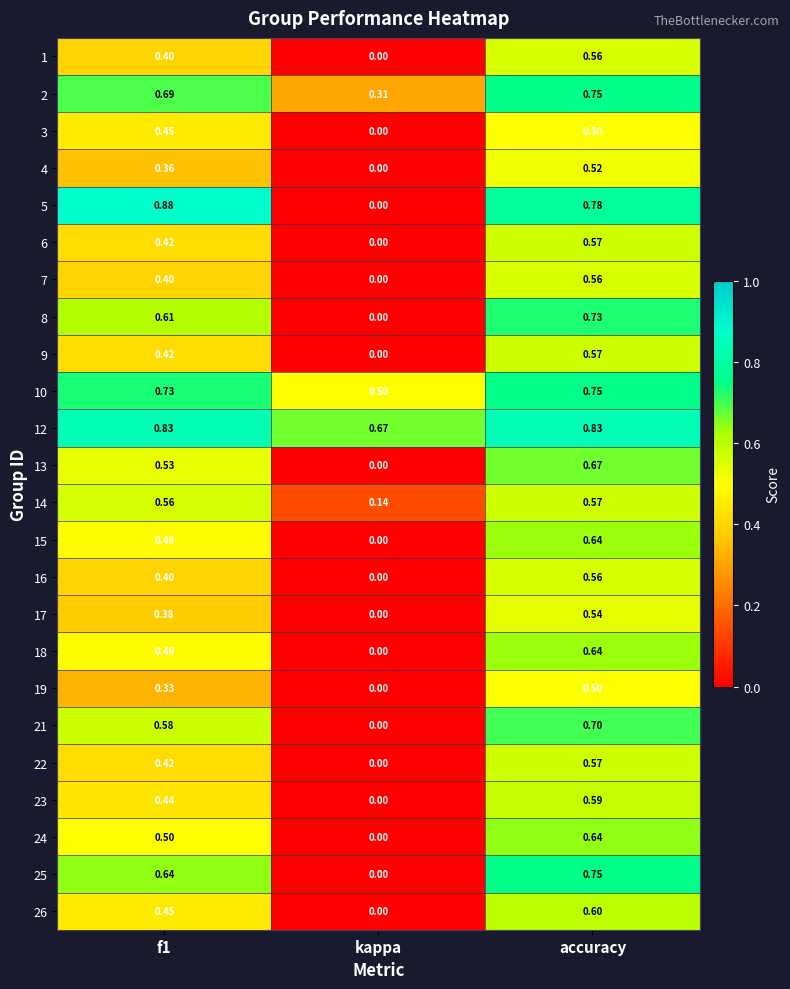

At which category does the chart reach its minimum across all series?

kappa